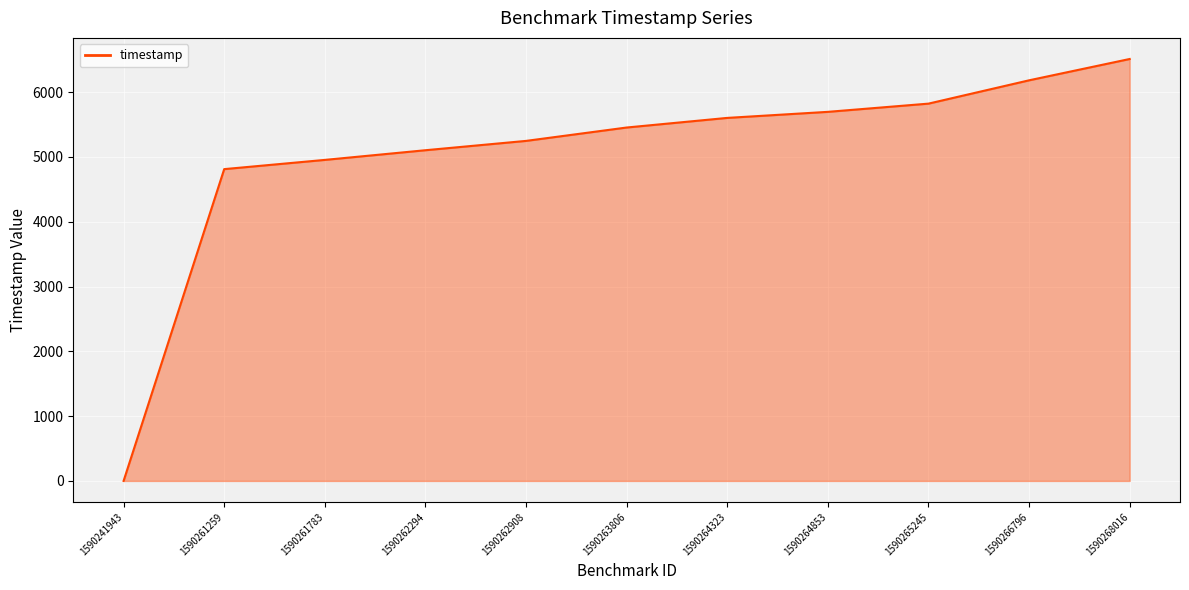

How many lines are shown in the chart?

1